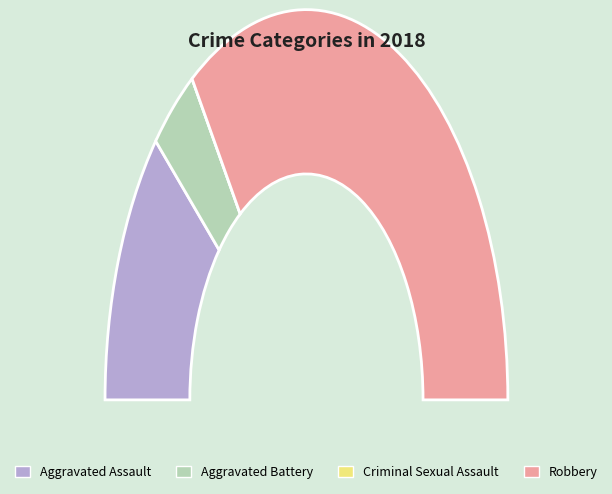

Which category has the smallest portion of the pie?

Criminal Sexual Assault